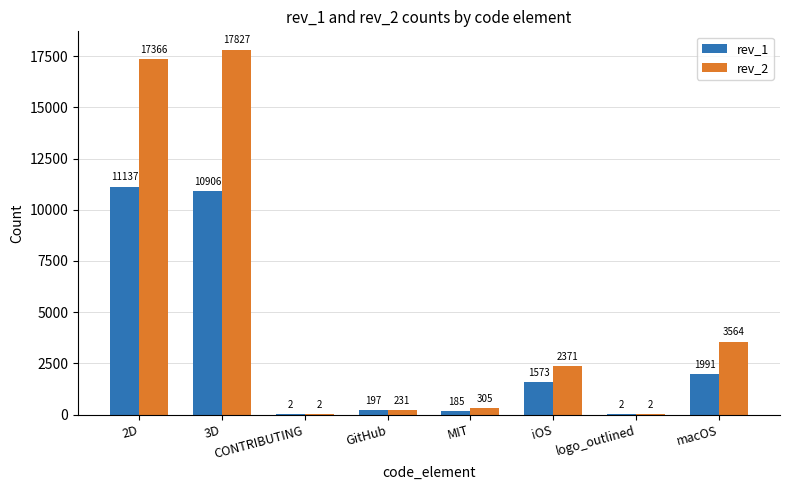

What is the sum of the rev_2 values at GitHub and CONTRIBUTING?

233